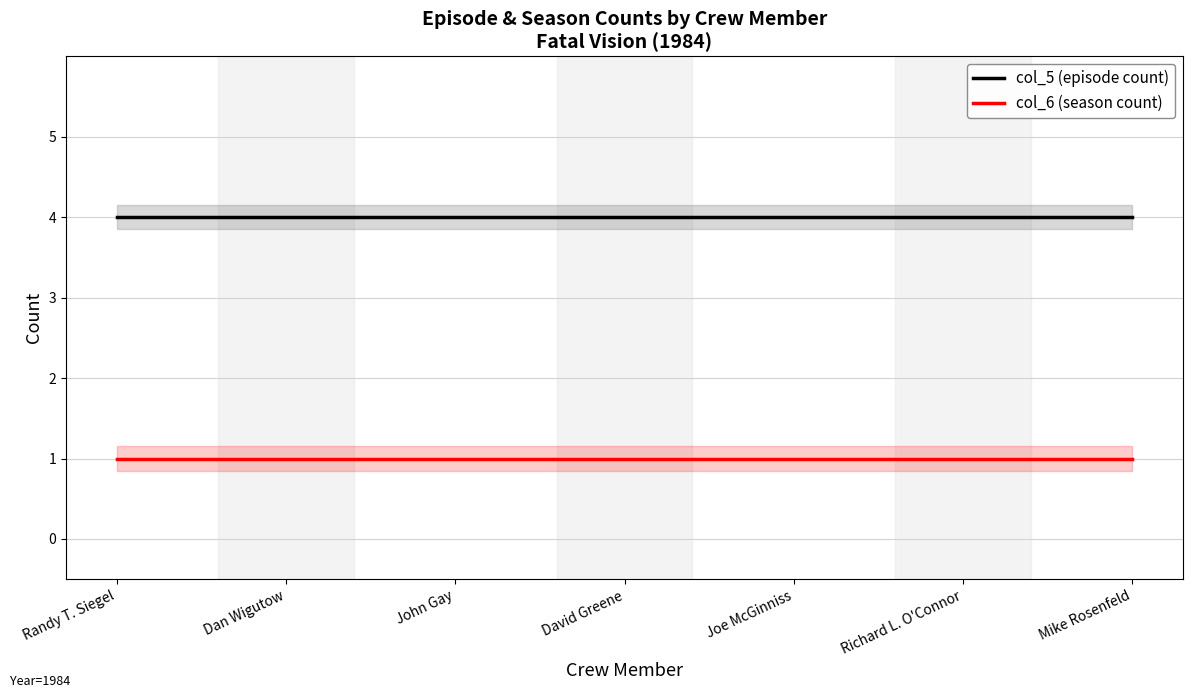

What is the label of the 3rd point from the right?

Joe McGinniss